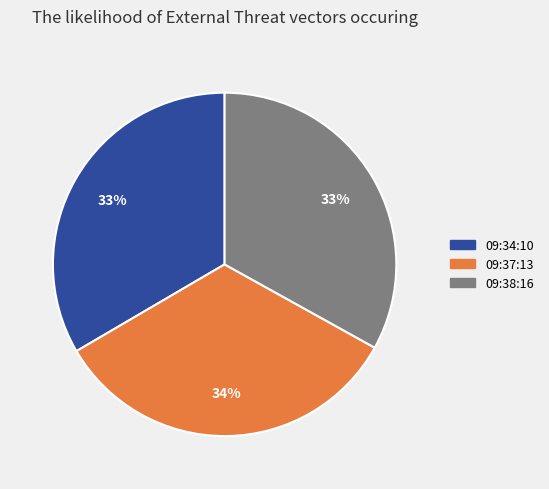

Is 09:34:10 the majority of the pie?

No